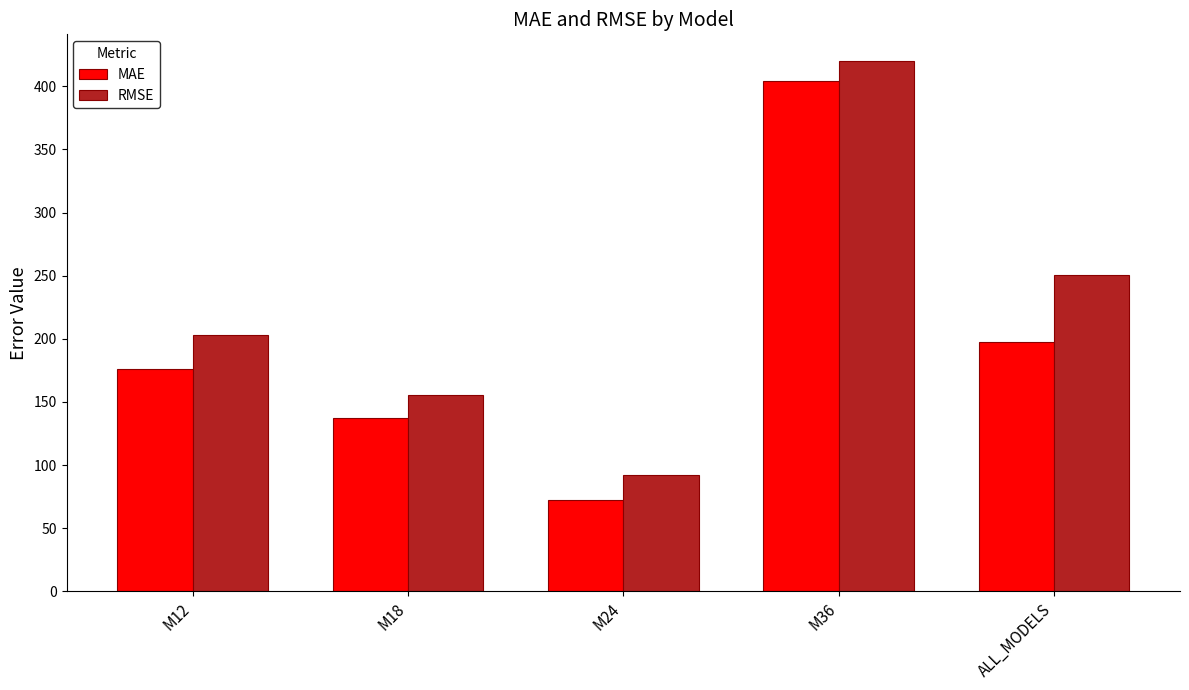

Where is MAE nearest to the value 238?

ALL_MODELS